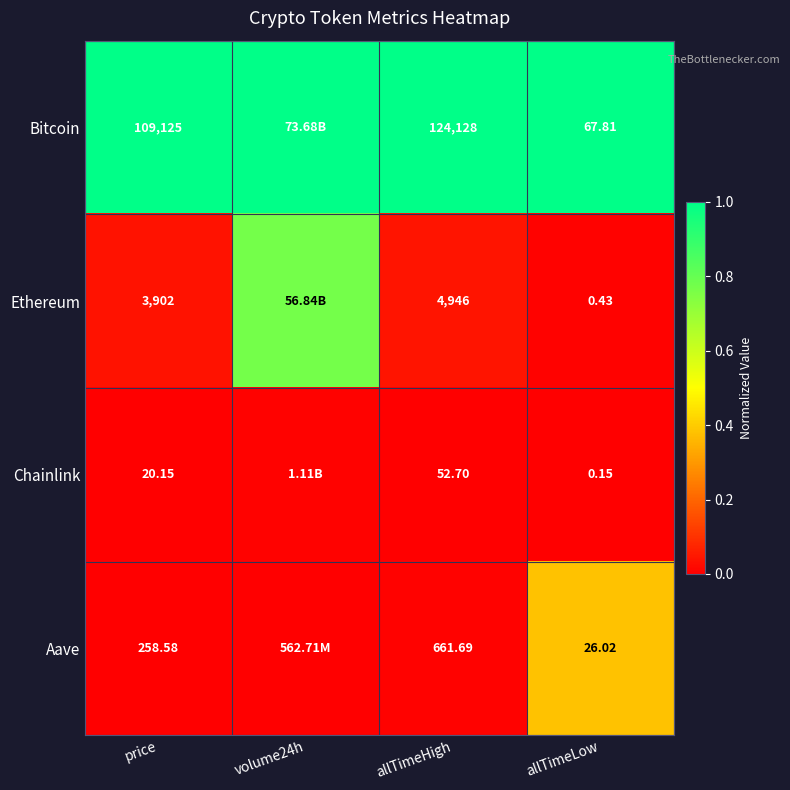

What is the total value across all series at allTimeHigh?

129788.4